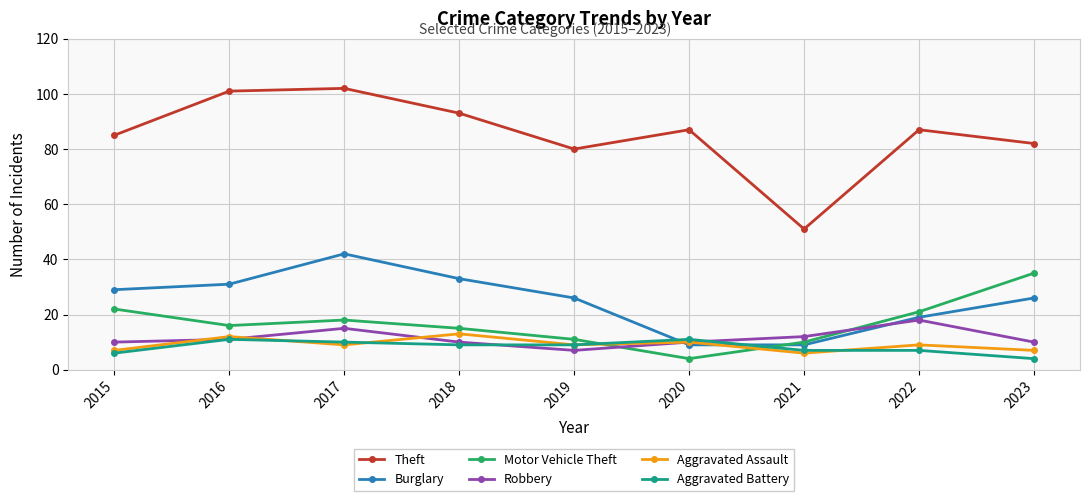

The Aggravated Battery series shows 13 at 2018. True or false?

False